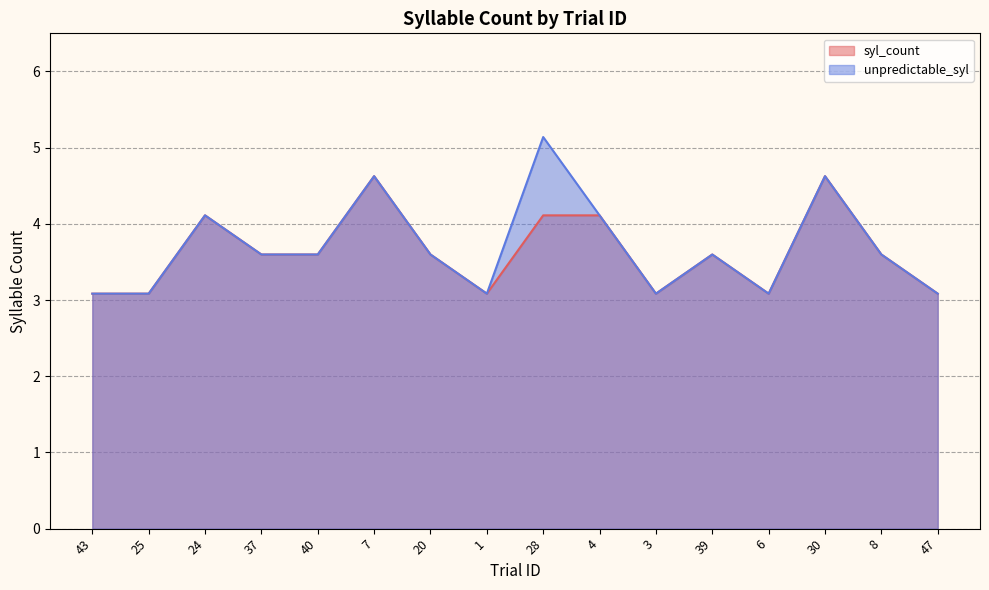

What is the sum of all syl_count values?

58.1